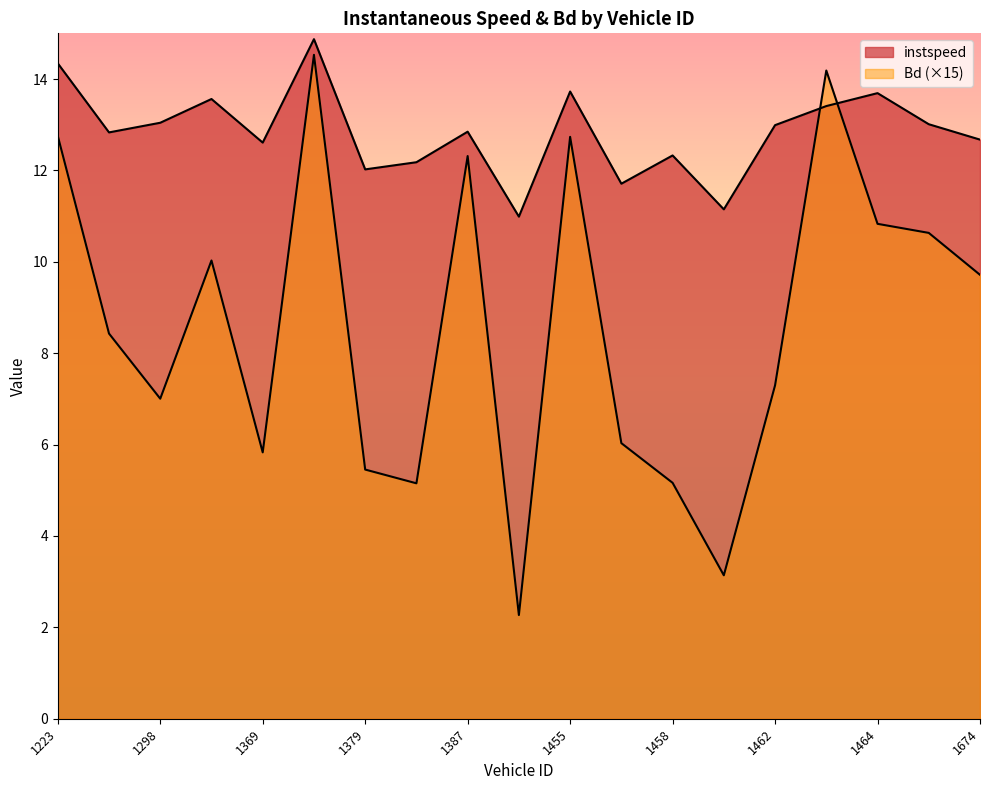

After their last crossing, which series has the higher values: instspeed or Bd?

instspeed